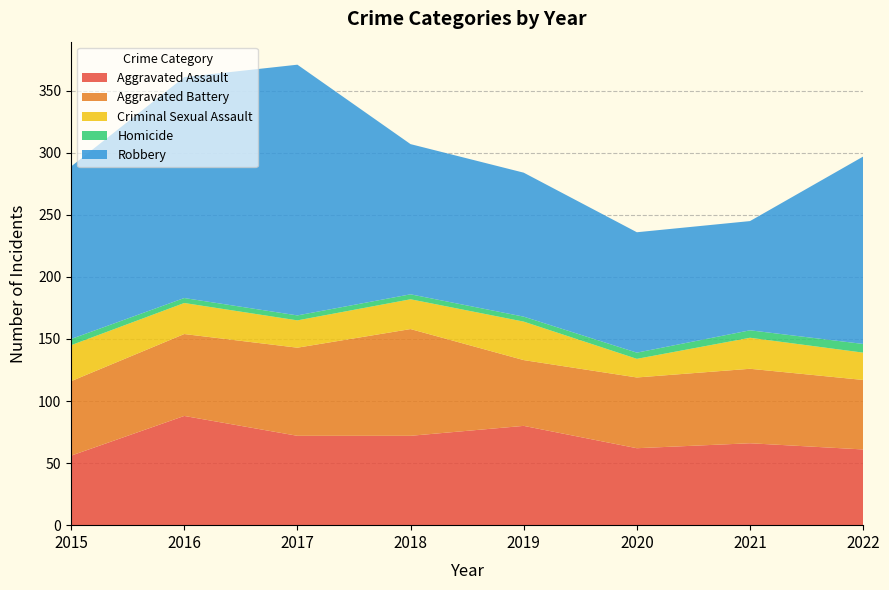

Reading left to right, list all the values displayed in this chart.

Aggravated Assault: 2015=56	2016=88	2017=72	2018=72	2019=80	2020=62	2021=66	2022=61
Aggravated Battery: 2015=60	2016=66	2017=71	2018=86	2019=53	2020=57	2021=60	2022=56
Criminal Sexual Assault: 2015=29	2016=25	2017=22	2018=24	2019=31	2020=15	2021=25	2022=22
Homicide: 2015=5	2016=4	2017=4	2018=4	2019=4	2020=5	2021=6	2022=7
Robbery: 2015=139	2016=178	2017=202	2018=121	2019=116	2020=97	2021=88	2022=151